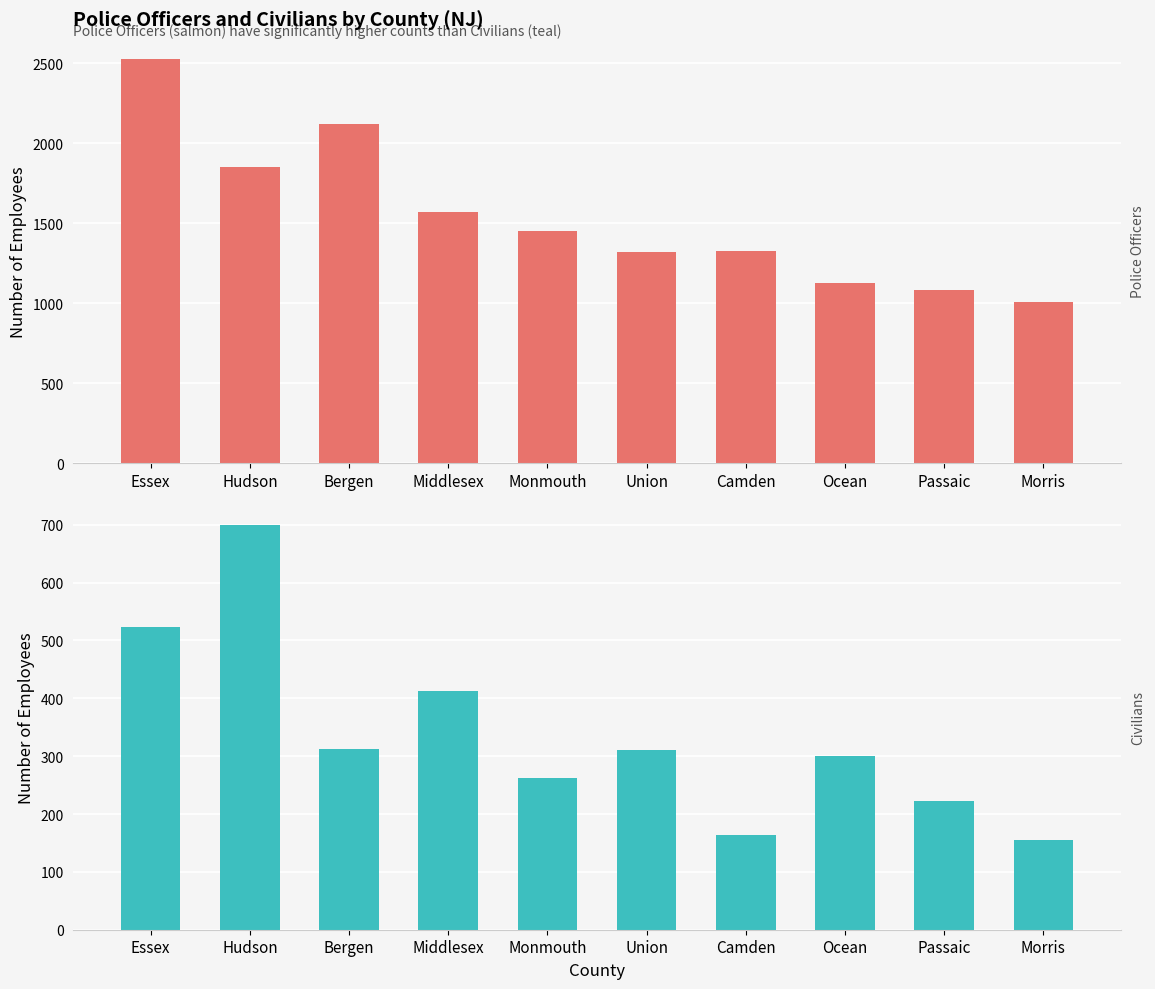

What is the label of the 8th bar from the left?

Ocean